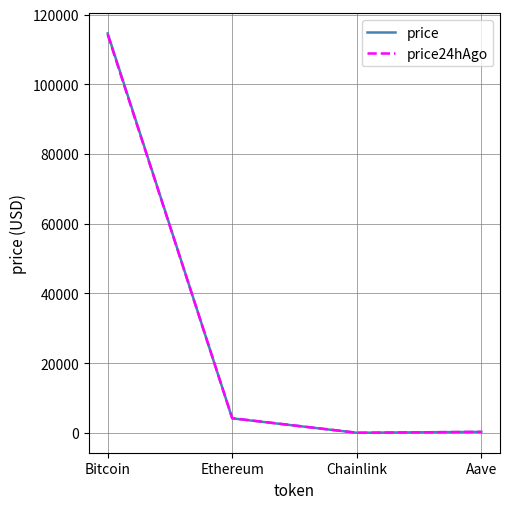

At how many categories does at least one series exceed 31148?

1